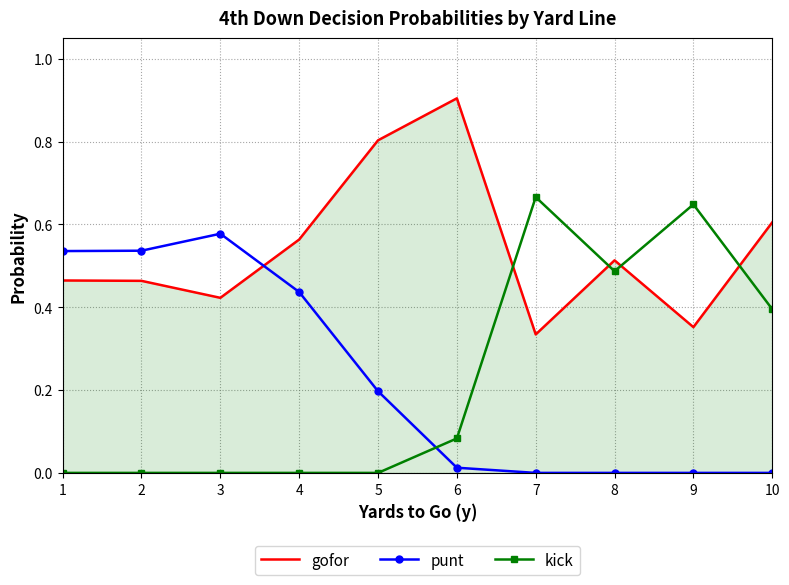

Which series has the largest range (max minus min)?

kick